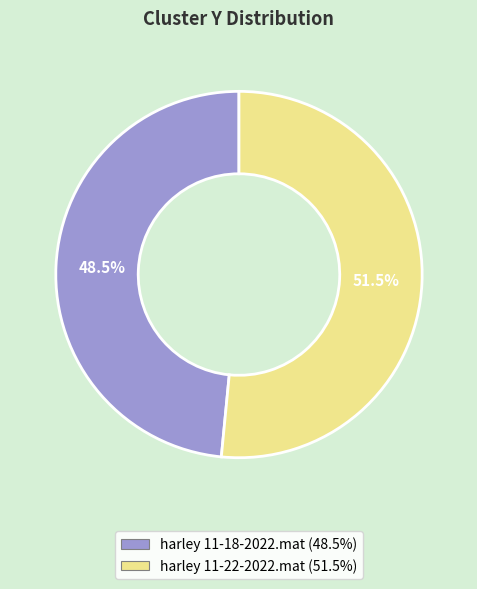

To the nearest percent, what is the difference between the harley 11-22-2022.mat and harley 11-18-2022.mat slice percentages?

3%